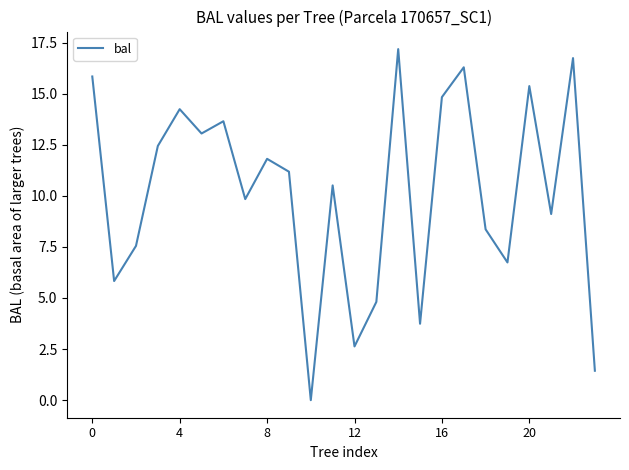

What is the greatest value displayed?

17.2